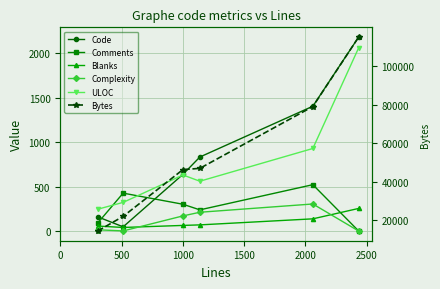

True or false: Blanks has a value of 366 at 2500.

False